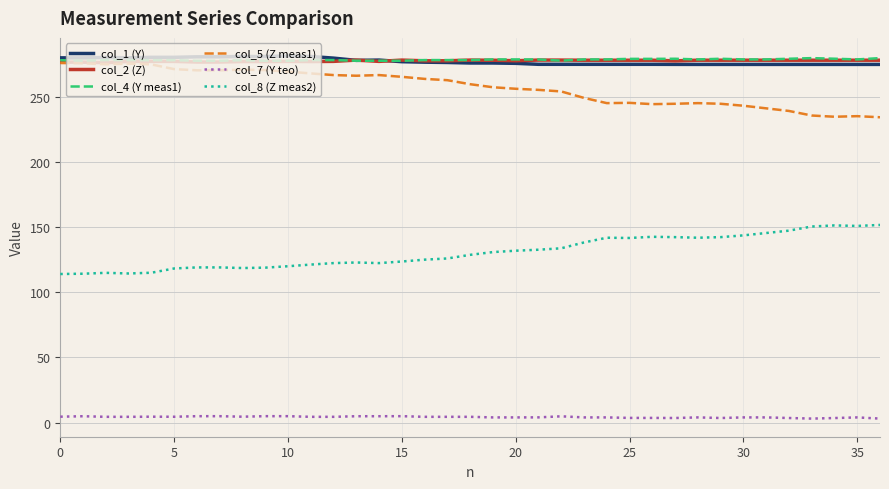

What is the maximum value shown in the chart?

281.1